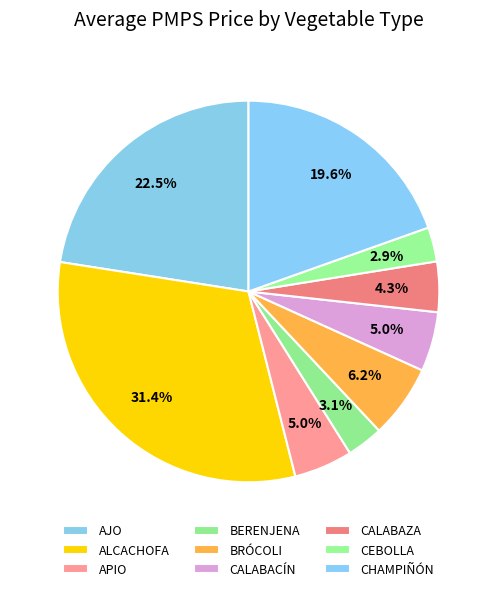

The CHAMPIÑÓN slice represents 10% of the pie. True or false?

False